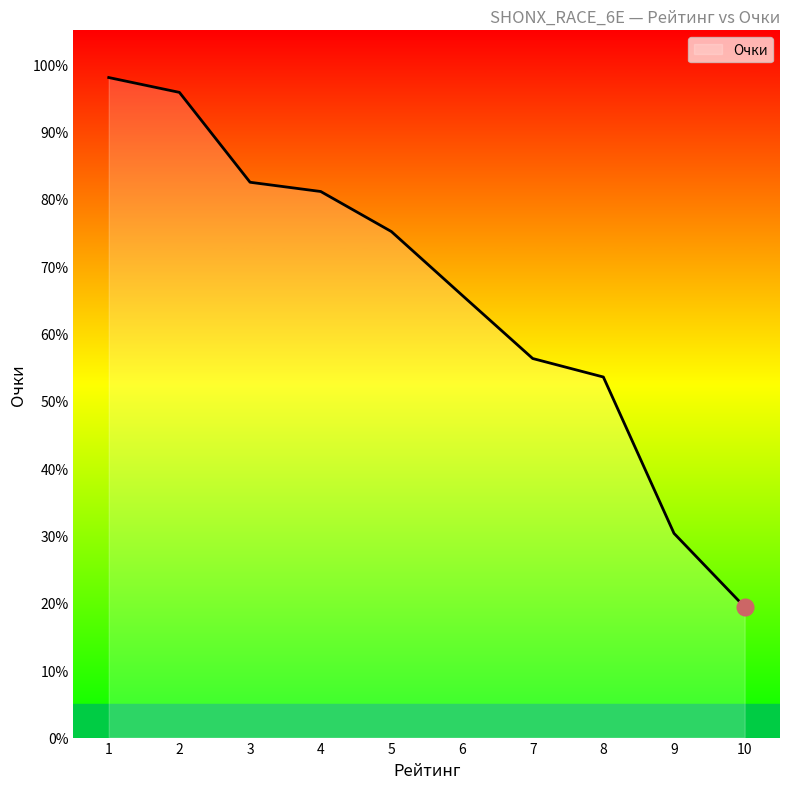

Is it true that the value at 9 is 30.3?

True